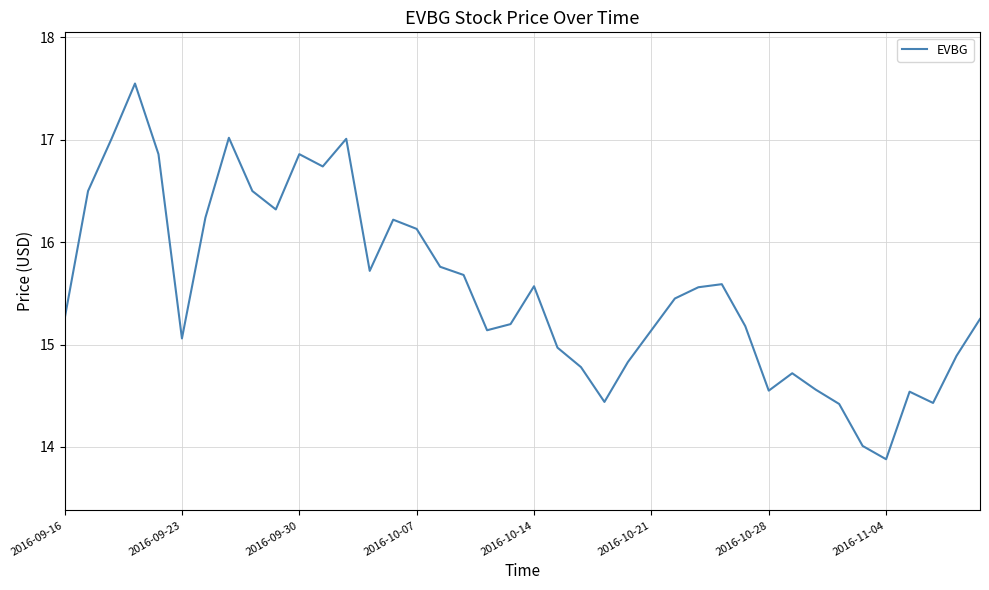

Does the chart display data point markers on the line(s)?

No